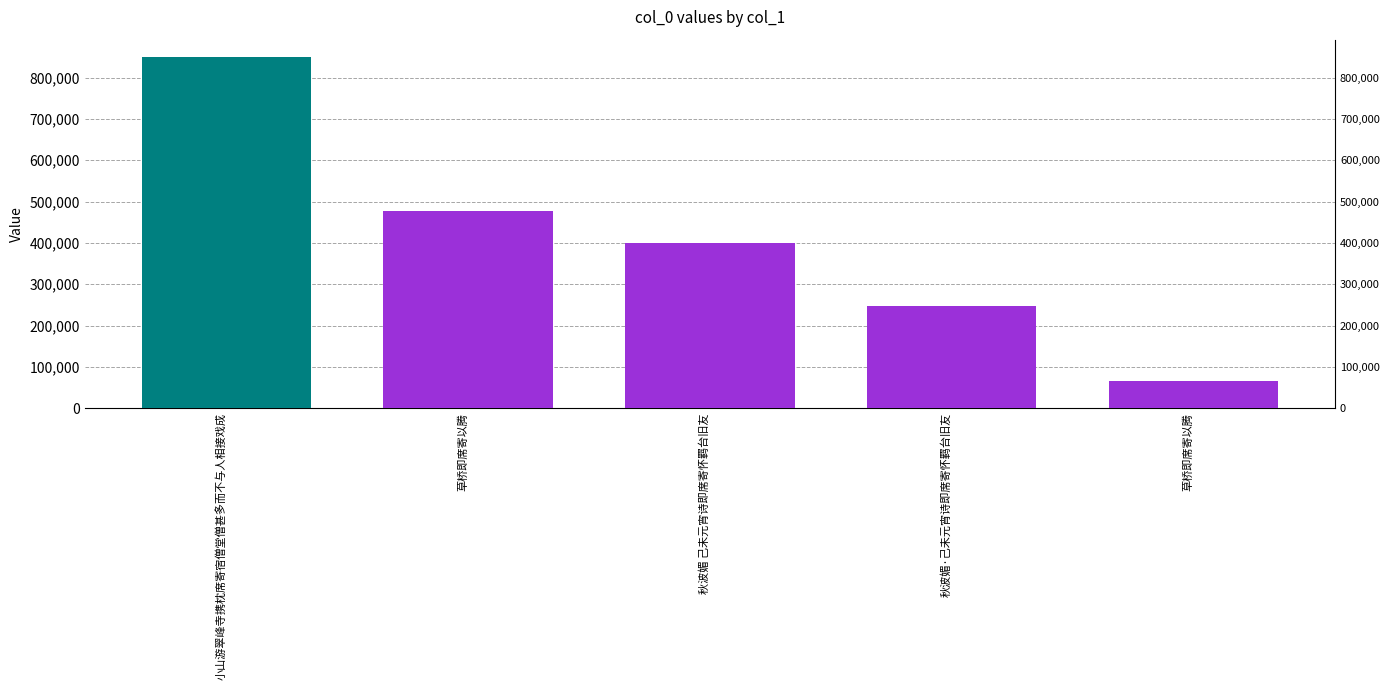

What is the smallest value displayed?

65251